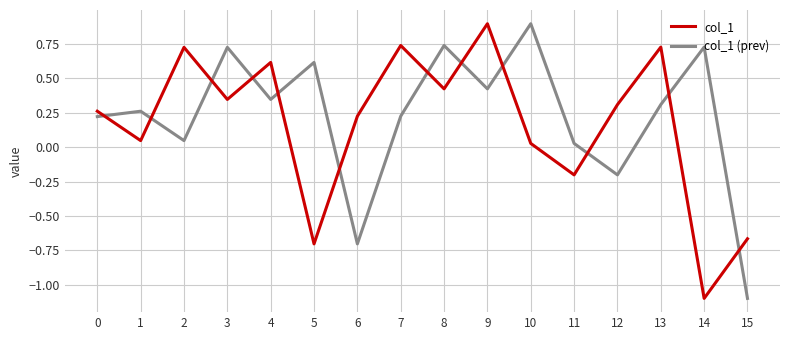

True or false: col_1 and col_1 (prev) intersect in this chart.

True